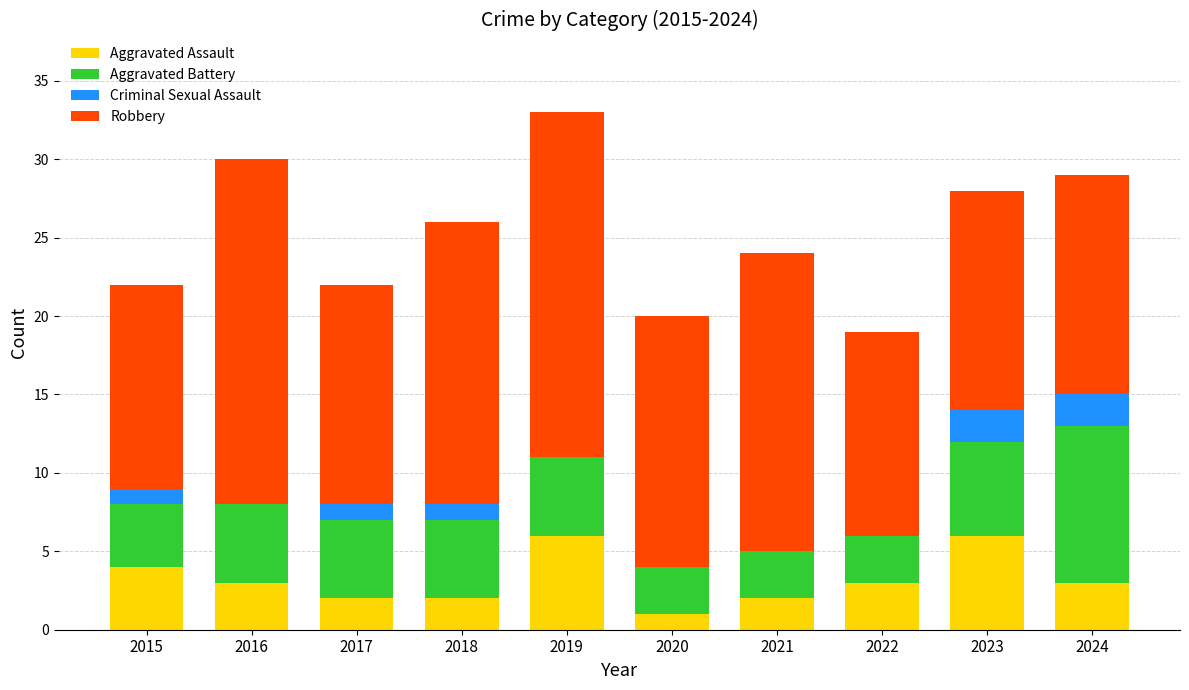

Are the bars horizontal?

No